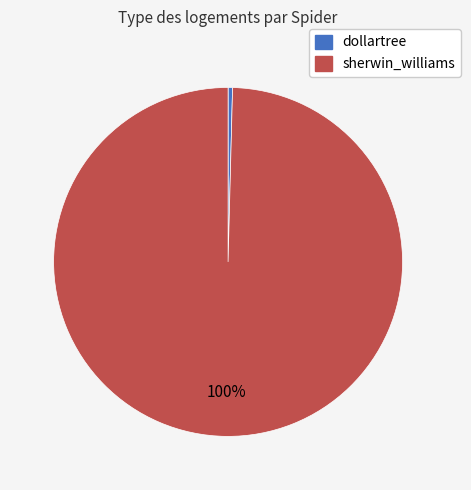

Which category has the smallest portion of the pie?

dollartree